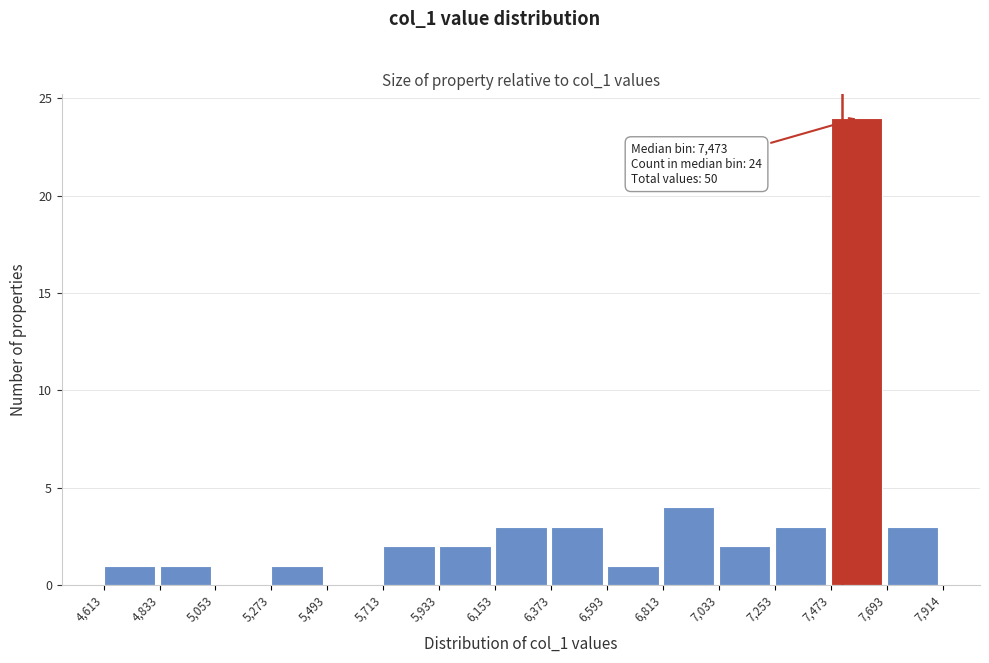

Over which range of the x-axis is the bar tallest?

7,473 to 7,693